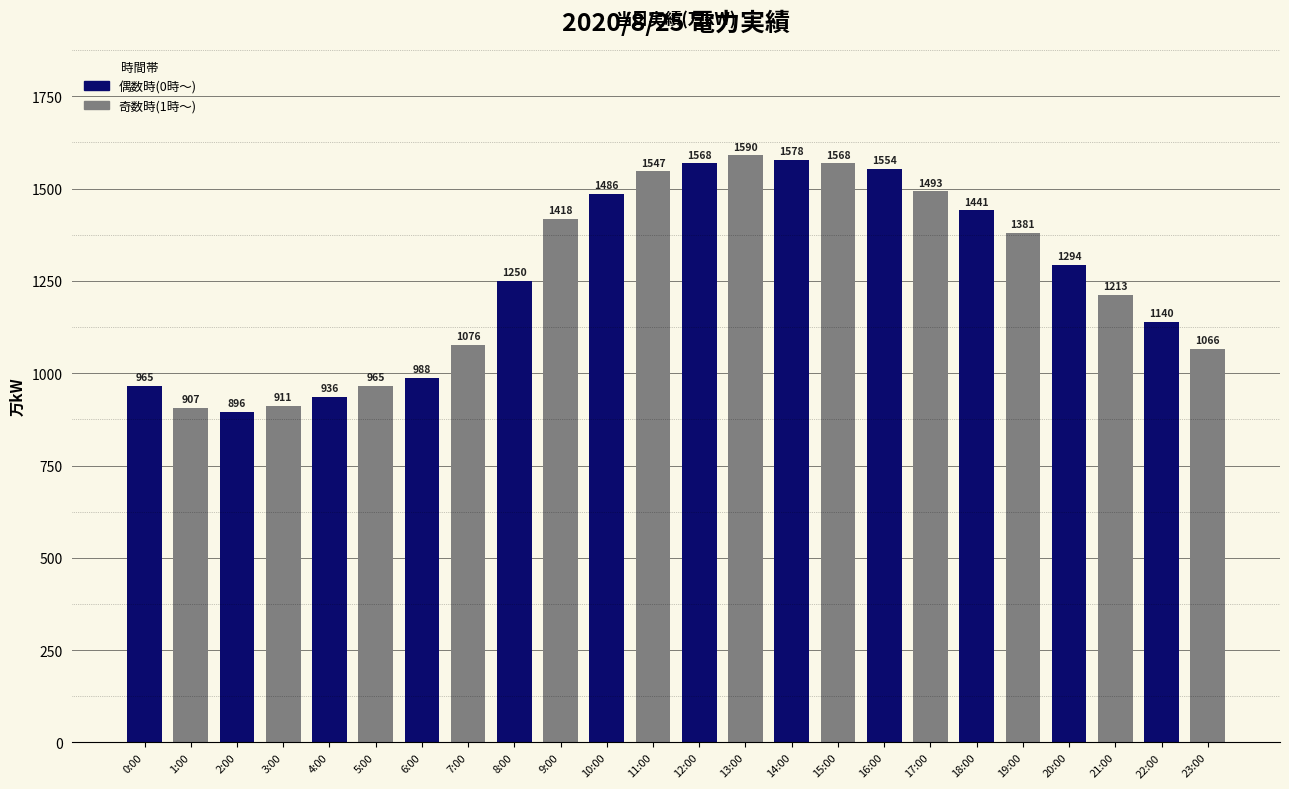

What is the change in value from 6:00 to 12:00?

+580